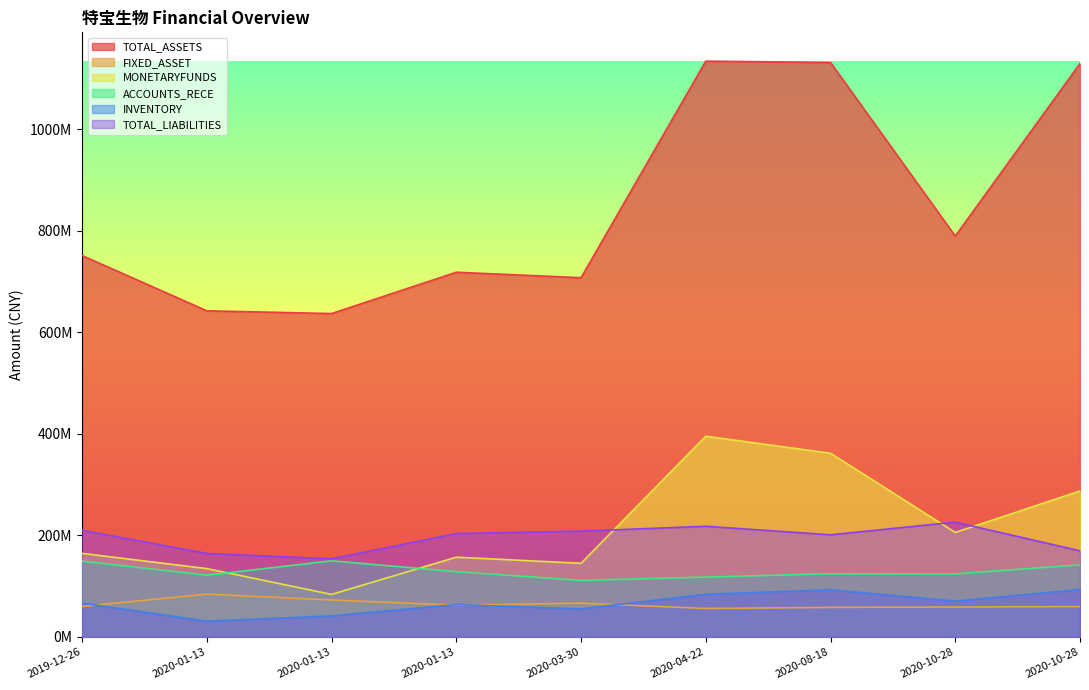

At which label does FIXED_ASSET reach its peak?

2020-01-13